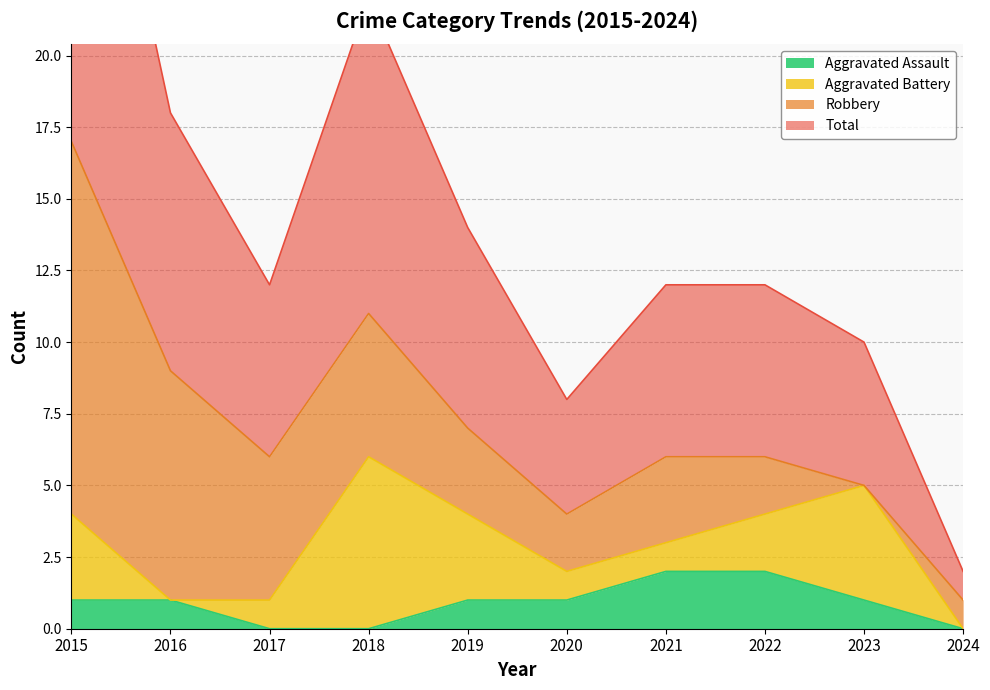

True or false: Aggravated Assault has a value of 2 at 2022.

True